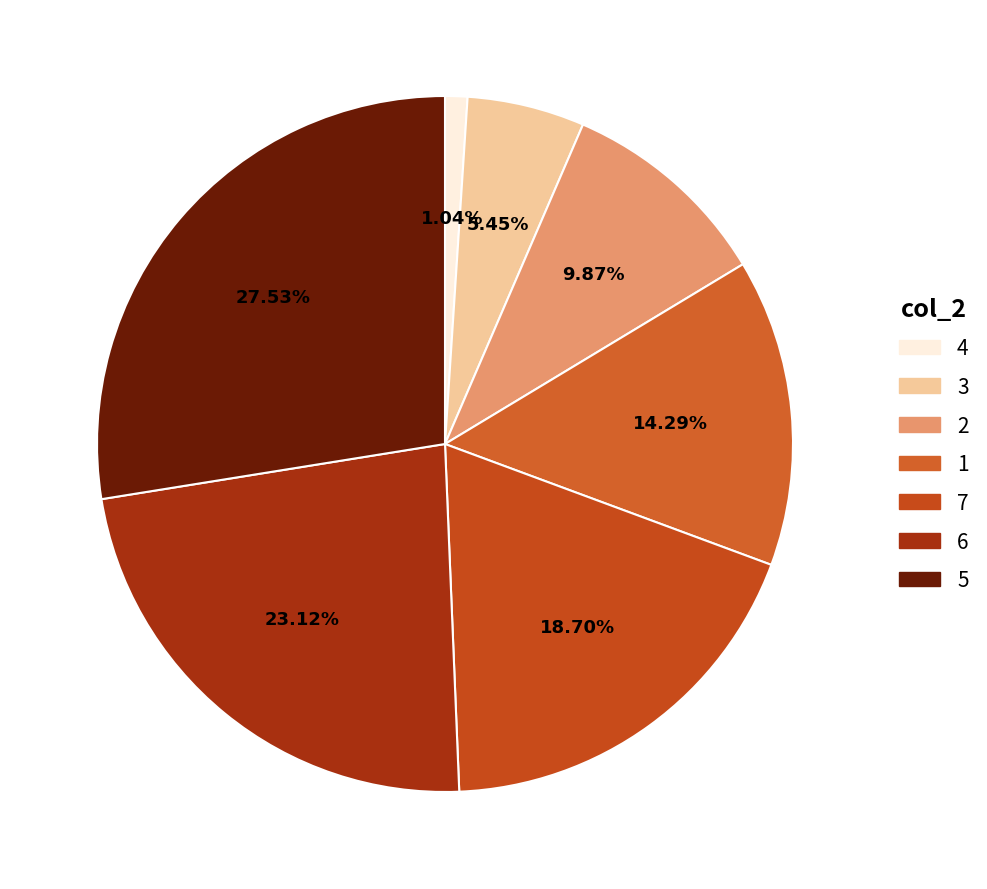

What is the largest slice in the pie chart?

5